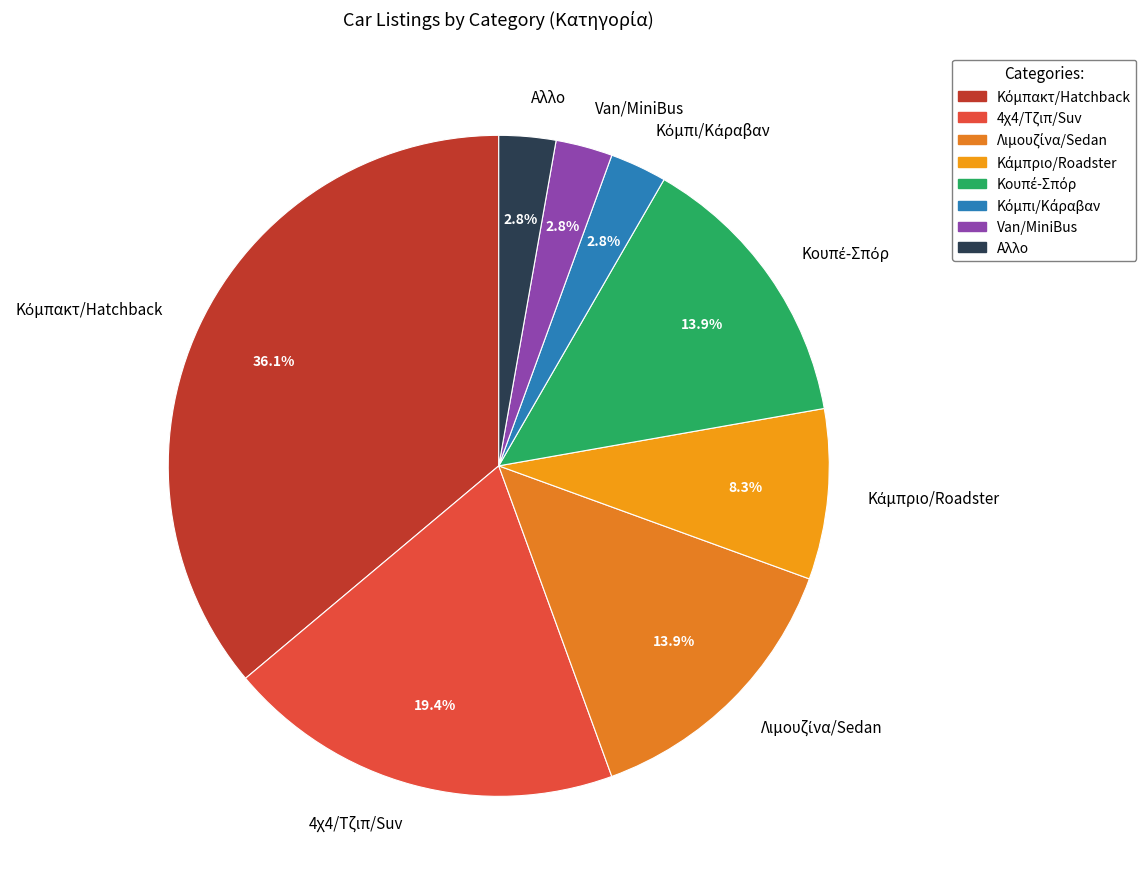

How many slices are in this pie chart?

8